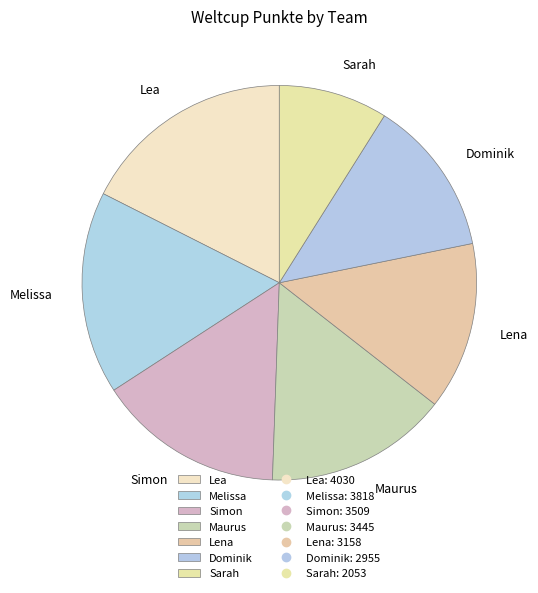

Which category has the smallest portion of the pie?

Sarah